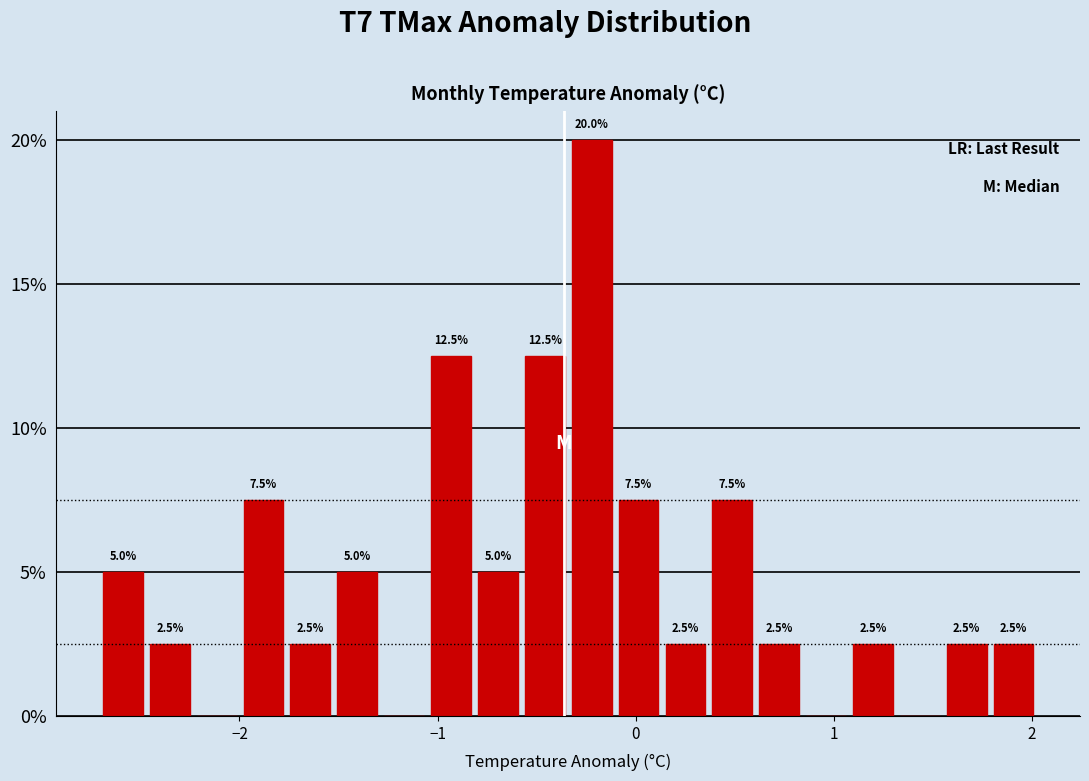

Read against the x-axis, roughly where is the centre of the tallest bar?

-0.2